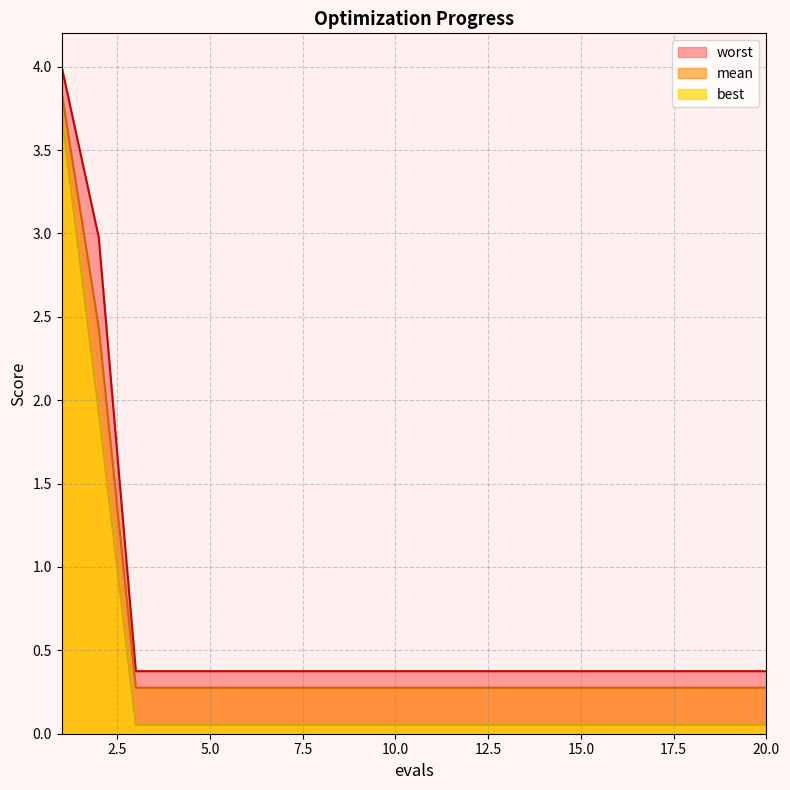

What is the total value across all series at 1?

11.6